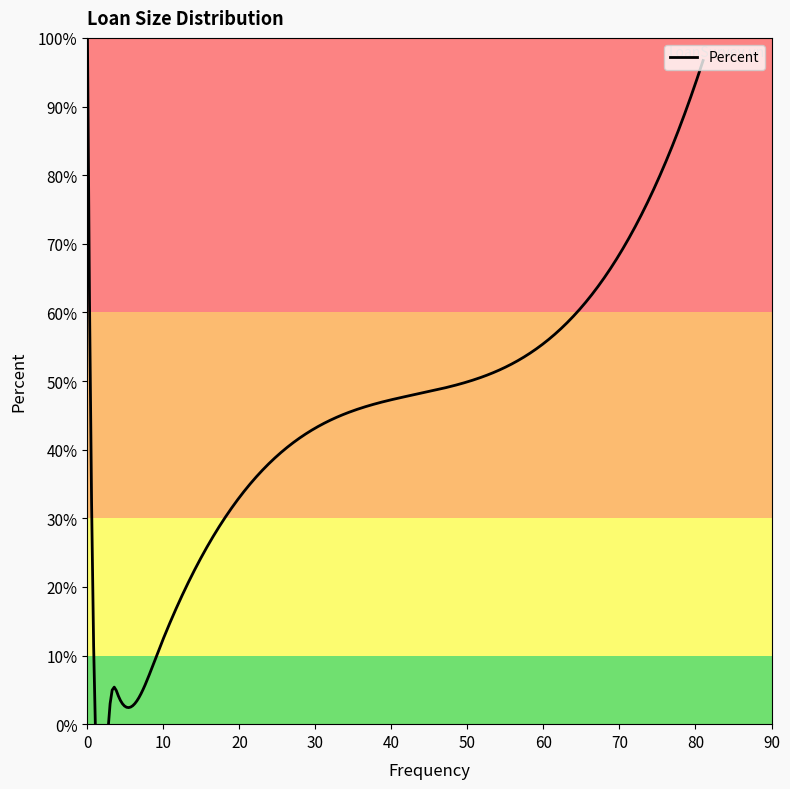

Reading left to right, what are all the values shown in this chart?

81.7	9.7	4.3	3.2	1.1